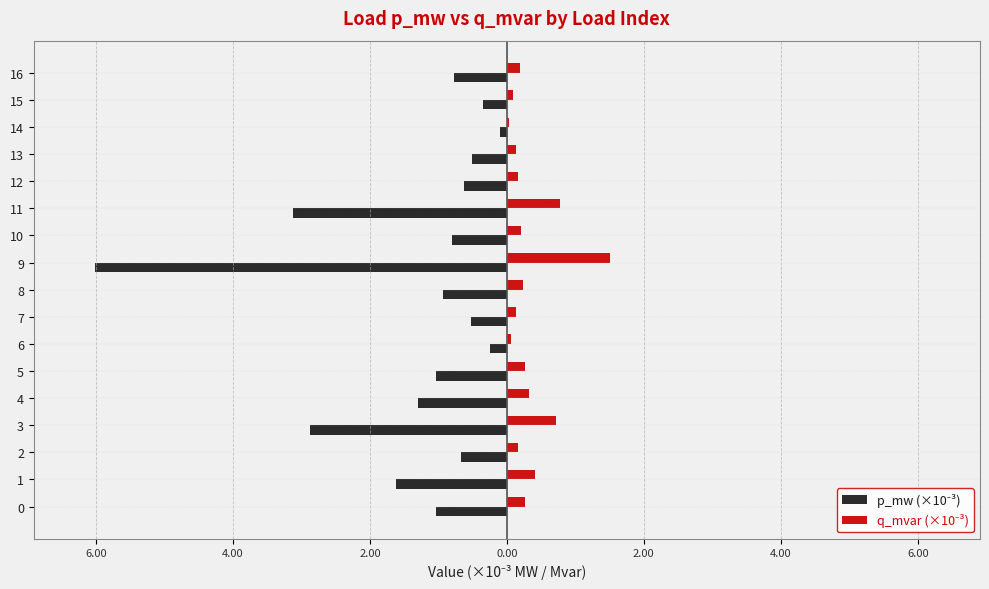

The p_mw (×10⁻³) series shows -0.2 at 14. True or false?

False